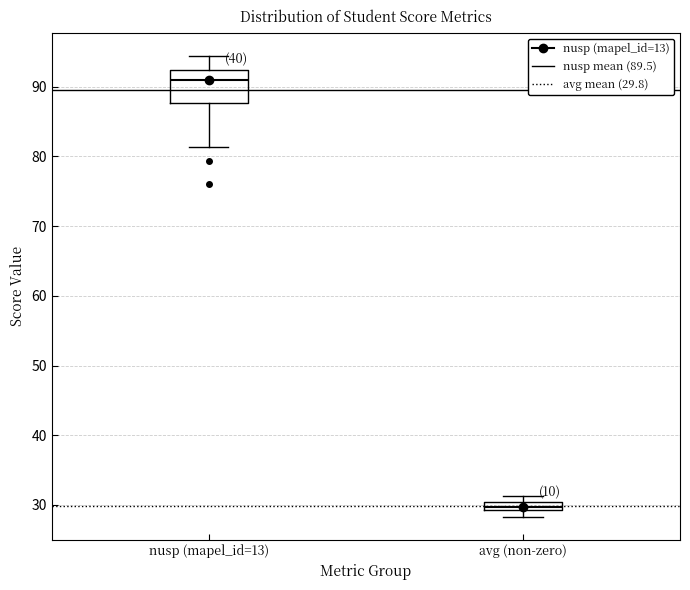

Which box is the tallest, from its lower edge to its upper edge?

nusp (mapel_id=13)